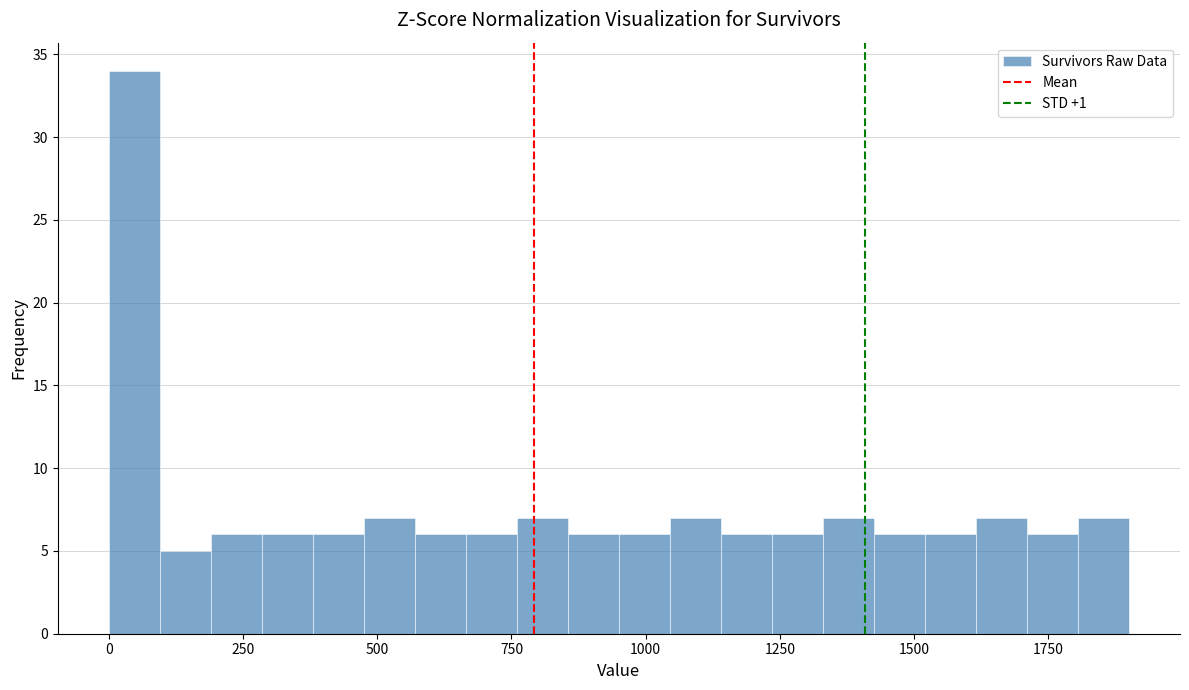

Around what value on the x-axis is the tallest bar? Give the approximate position of its centre, as read against the axis.

50